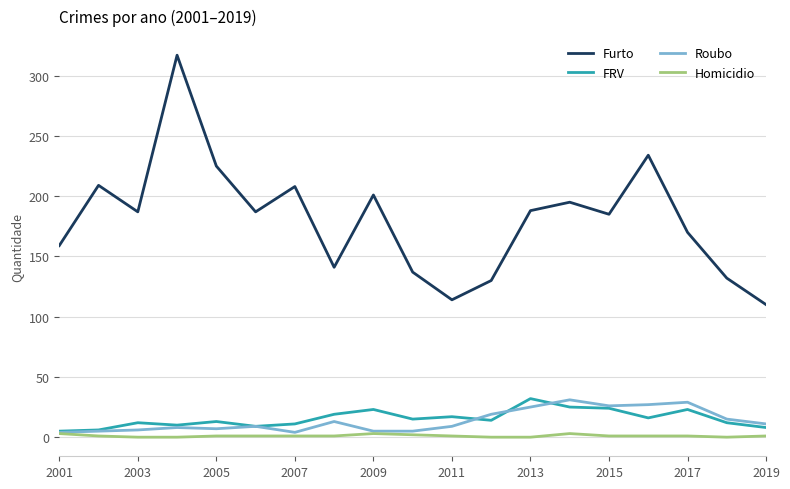

What is the difference between the maximum and minimum values in the FRV series?

27